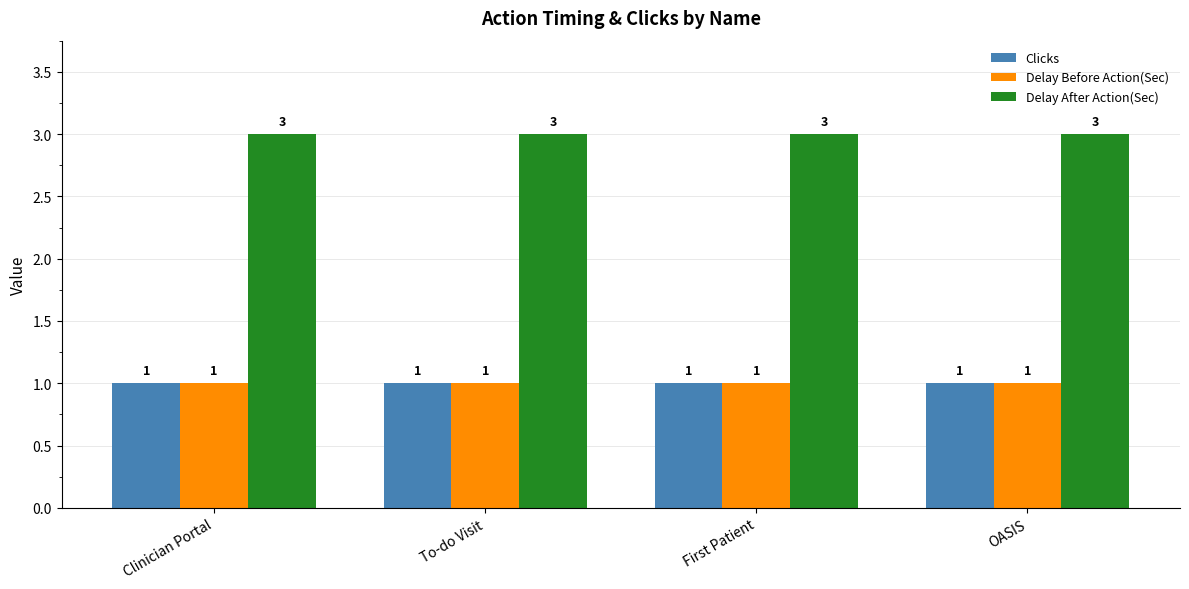

Which series has the largest total across all categories?

Delay After Action(Sec)